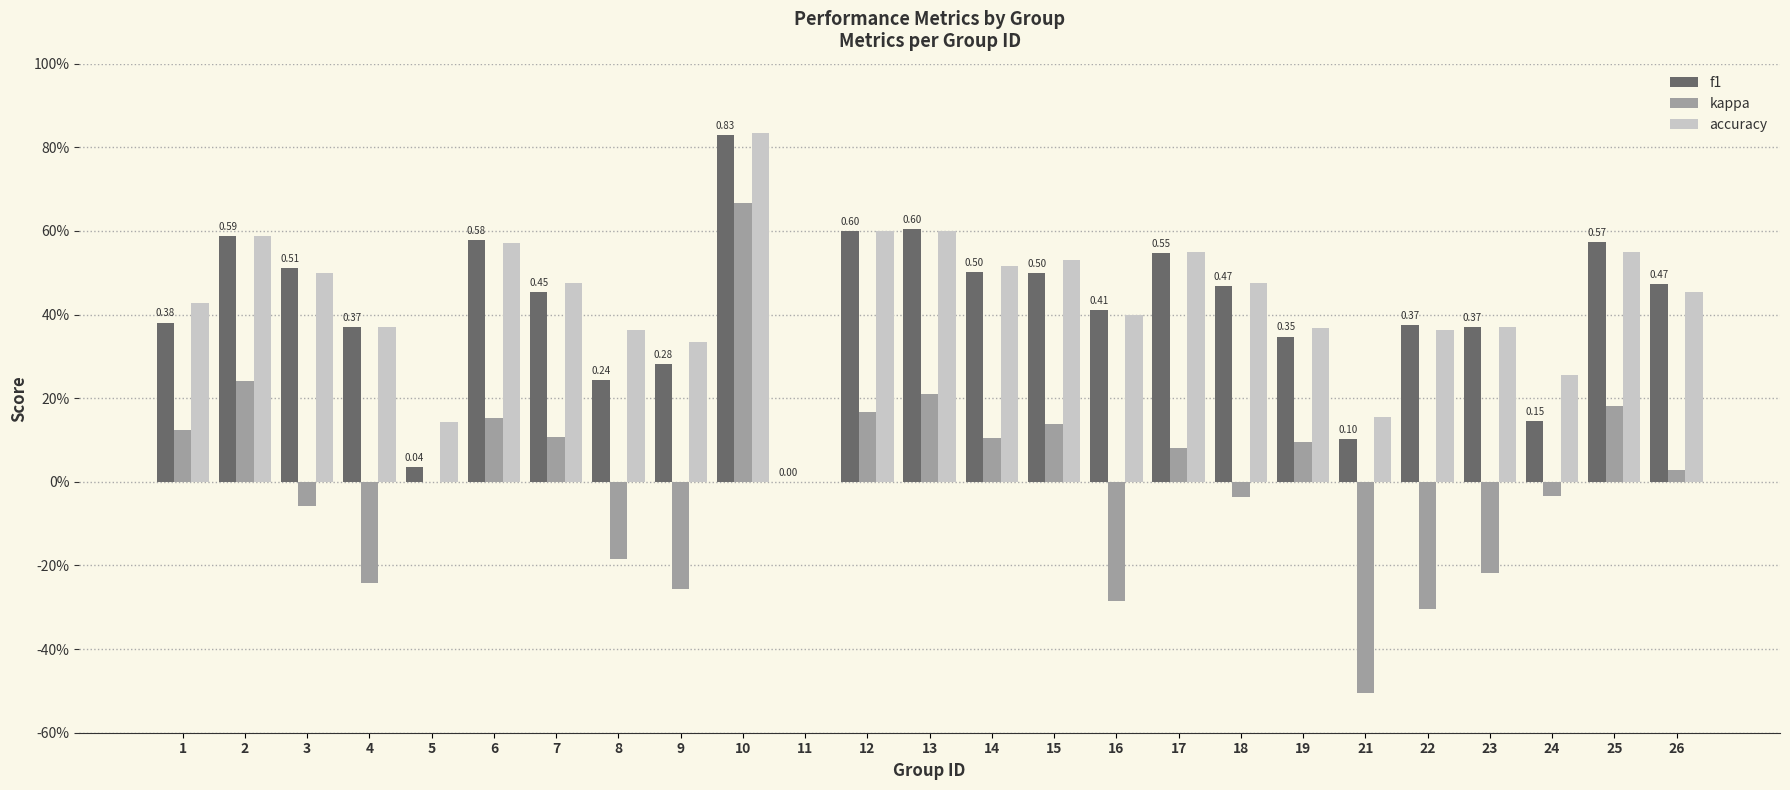

What are all the series names shown in the legend?

f1, kappa, accuracy